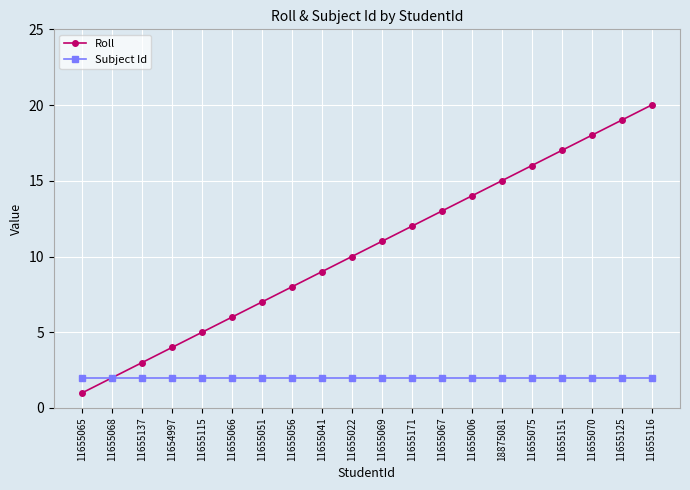

Is the value of Subject Id at 11655068 greater than the value of Roll at 11655006?

No